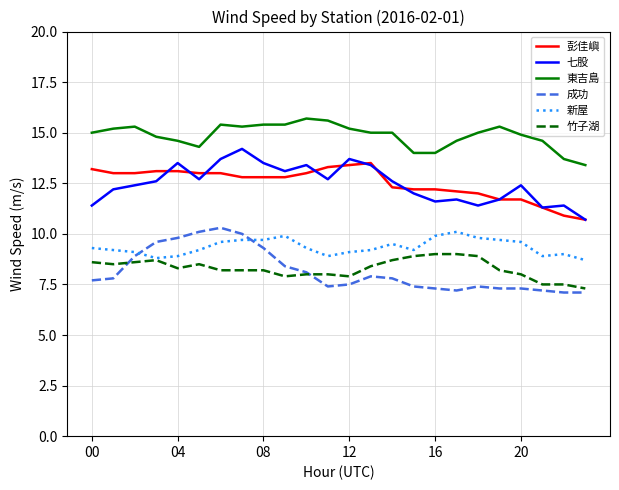

How many distinct data groups are displayed?

6